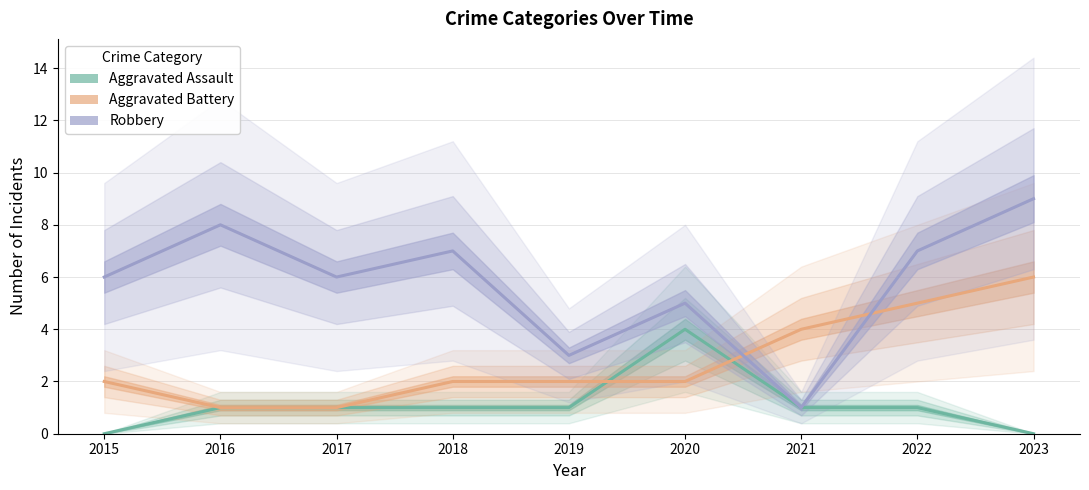

What is the value of the Aggravated Battery point at the 8th from the left?

5